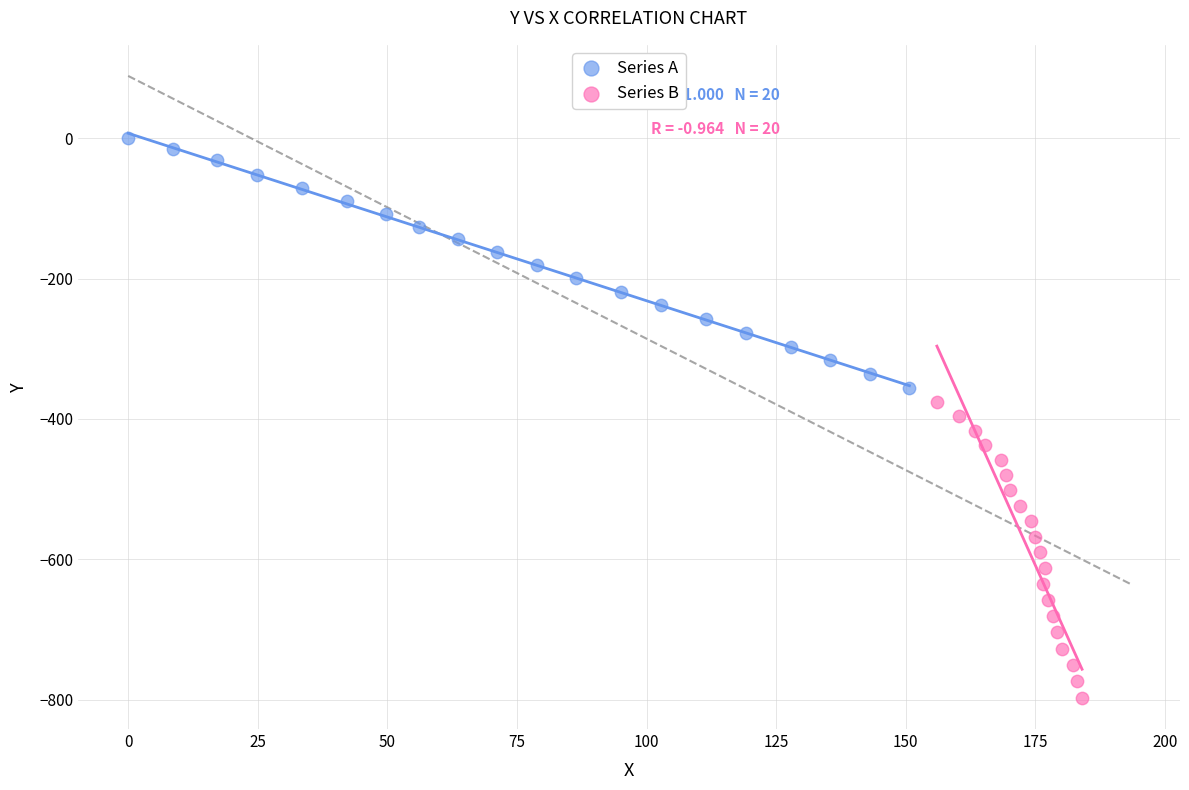

Which series reaches the minimum Y coordinate?

Series B